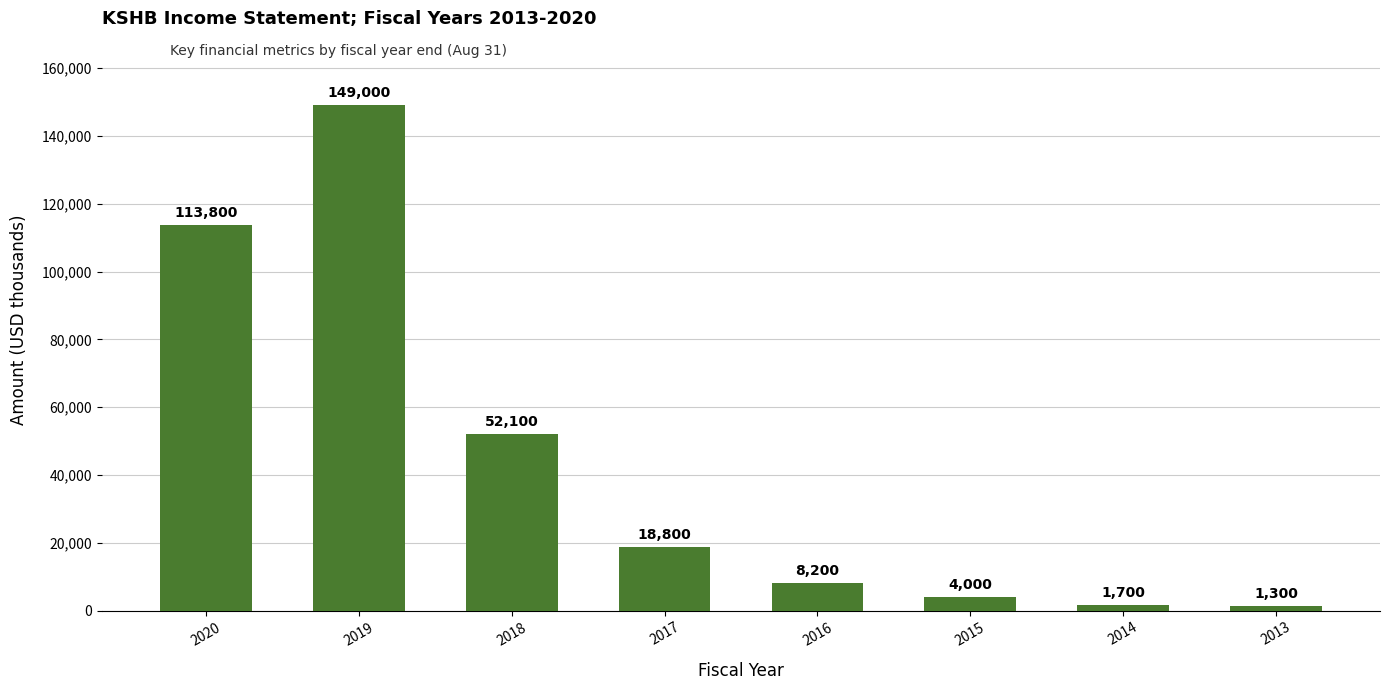

How many categories are shown in the chart?

8